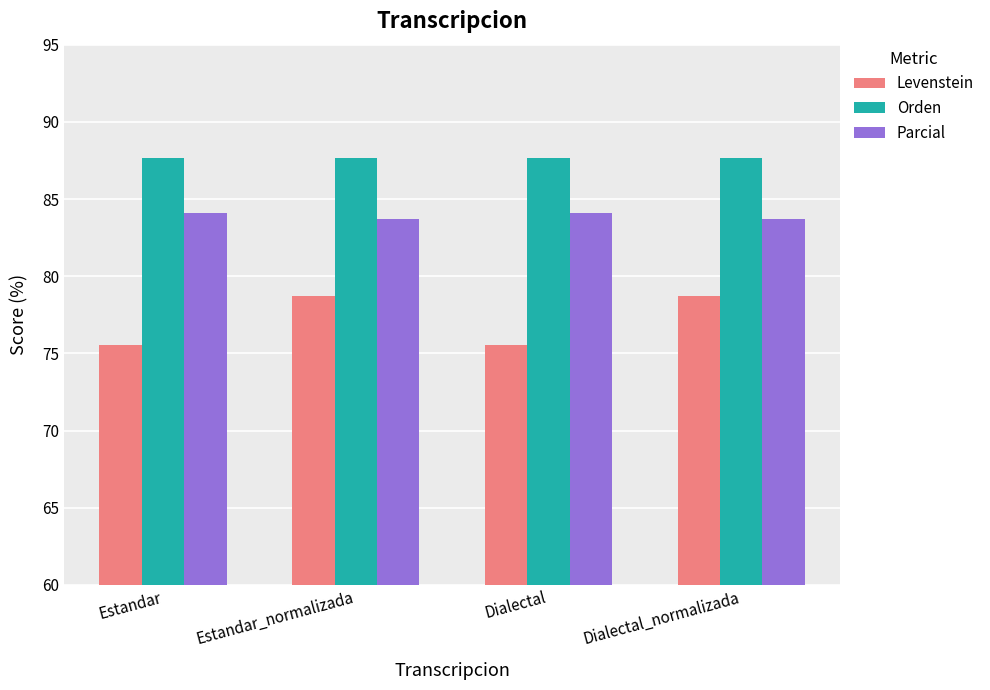

What are all the series names shown in the legend?

Levenstein, Orden, Parcial